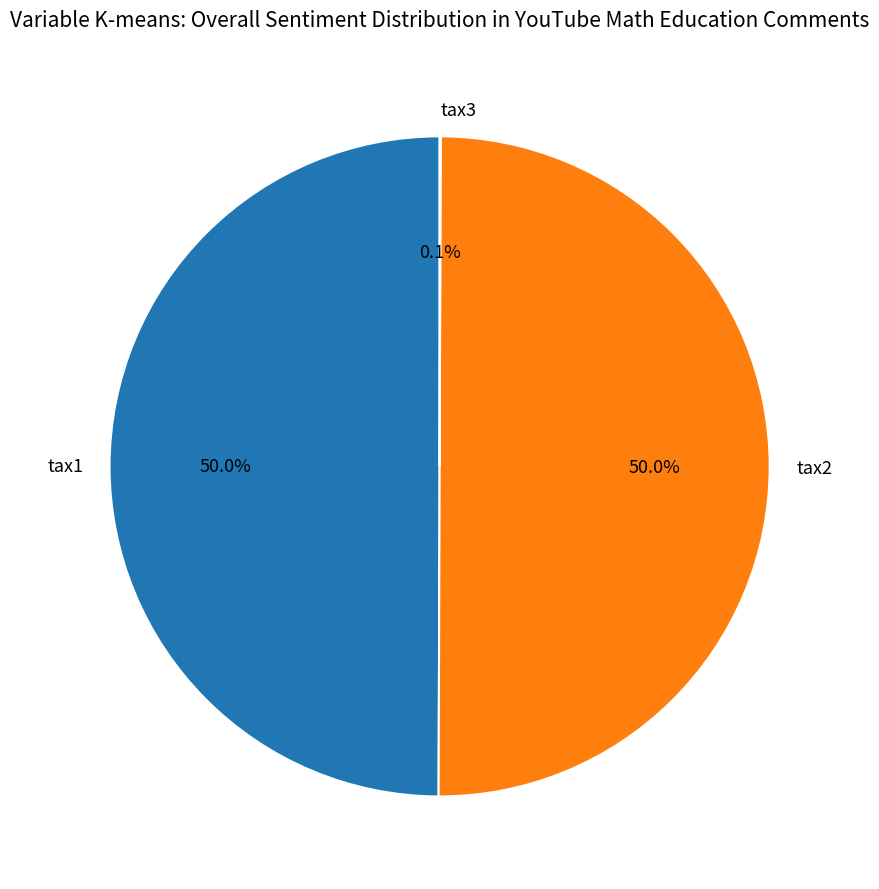

What is the ratio of the value at tax1 to the value at tax2?

1.0